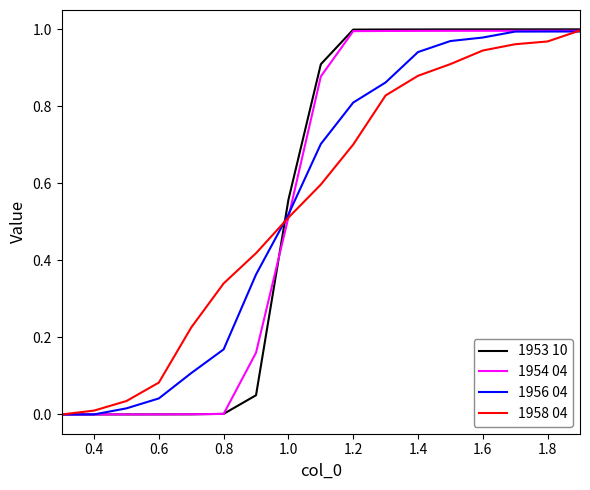

Which series has the widest spread of values?

1953 10